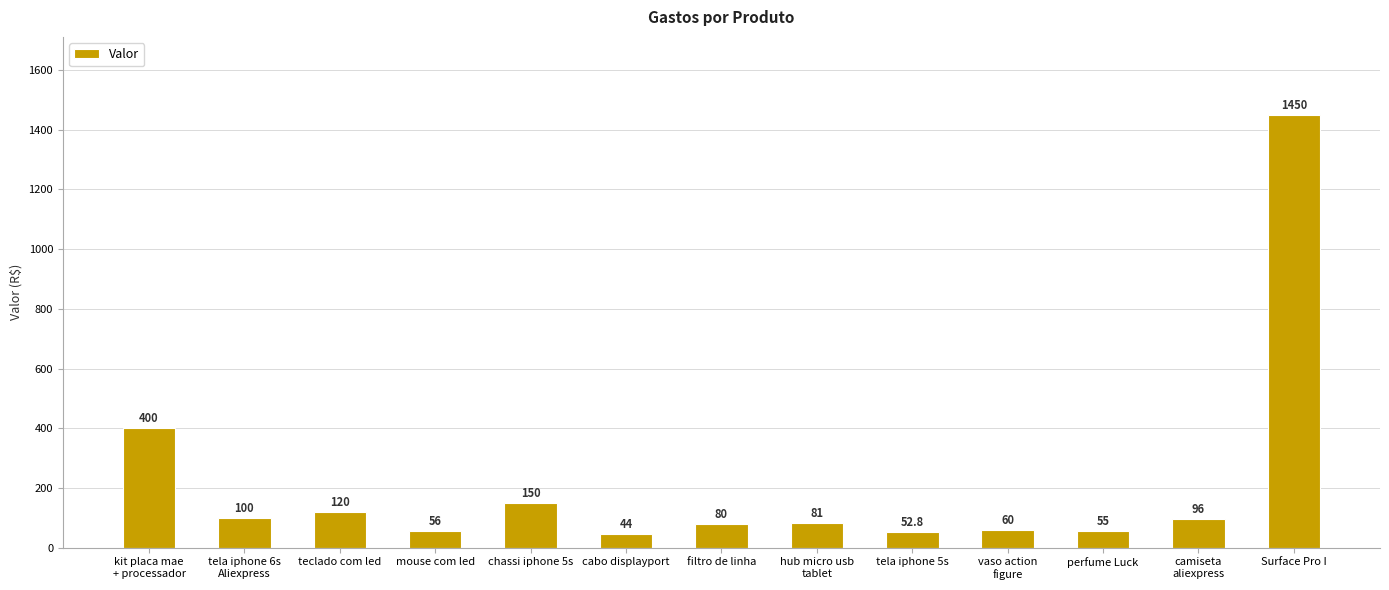

The value at cabo displayport is 44.0. True or false?

True